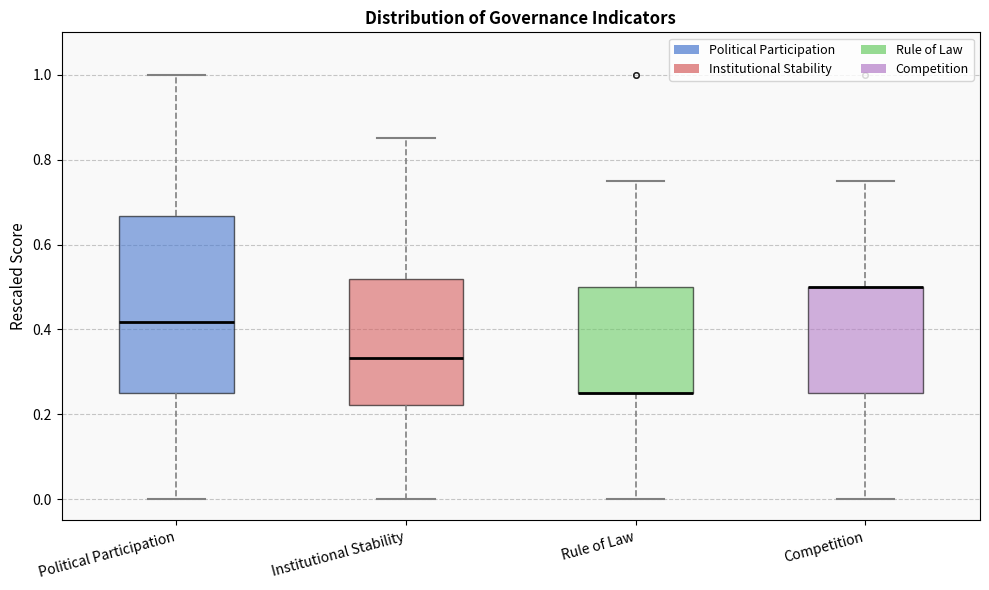

Where does the median line of the box for Political Participation sit on the y-axis? The values are not printed on the chart, so give them approximately, as read against the axis.

0.42